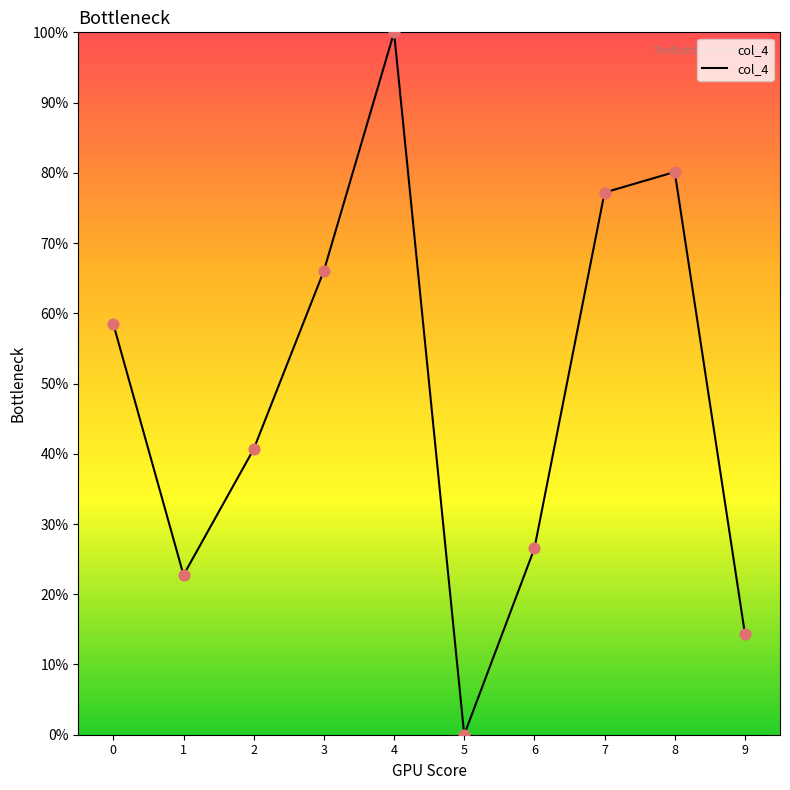

What is the change in value from 4 to 5?

-100.0